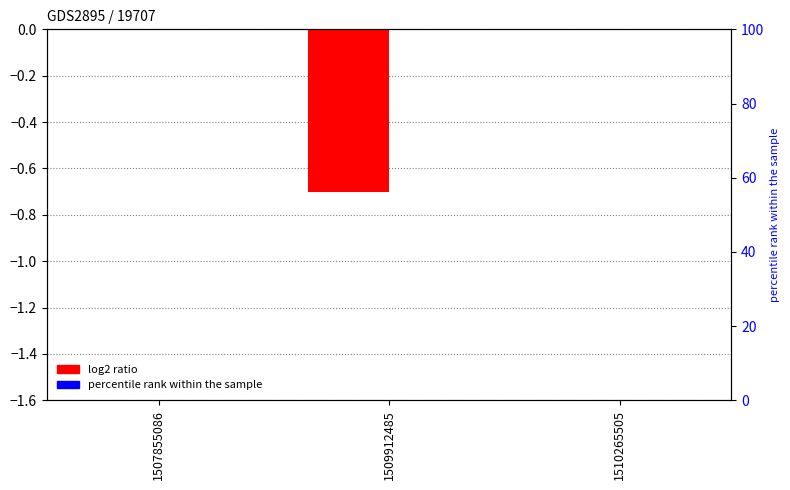

What is the difference between the second highest and minimum values in the col_1 series?

0.7